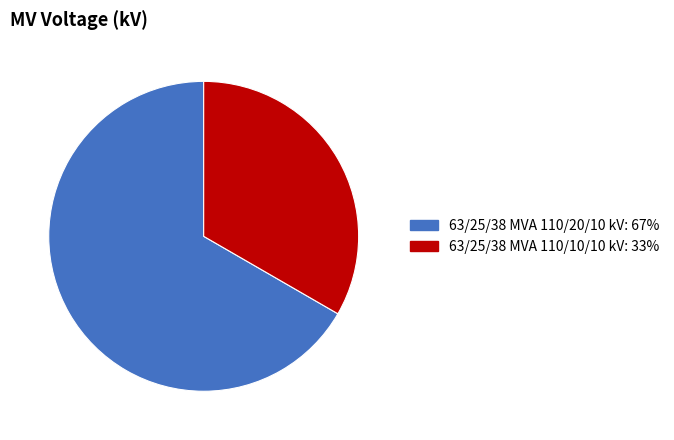

Is it true that 63/25/38 MVA 110/20/10 kV is 62% of the pie?

False